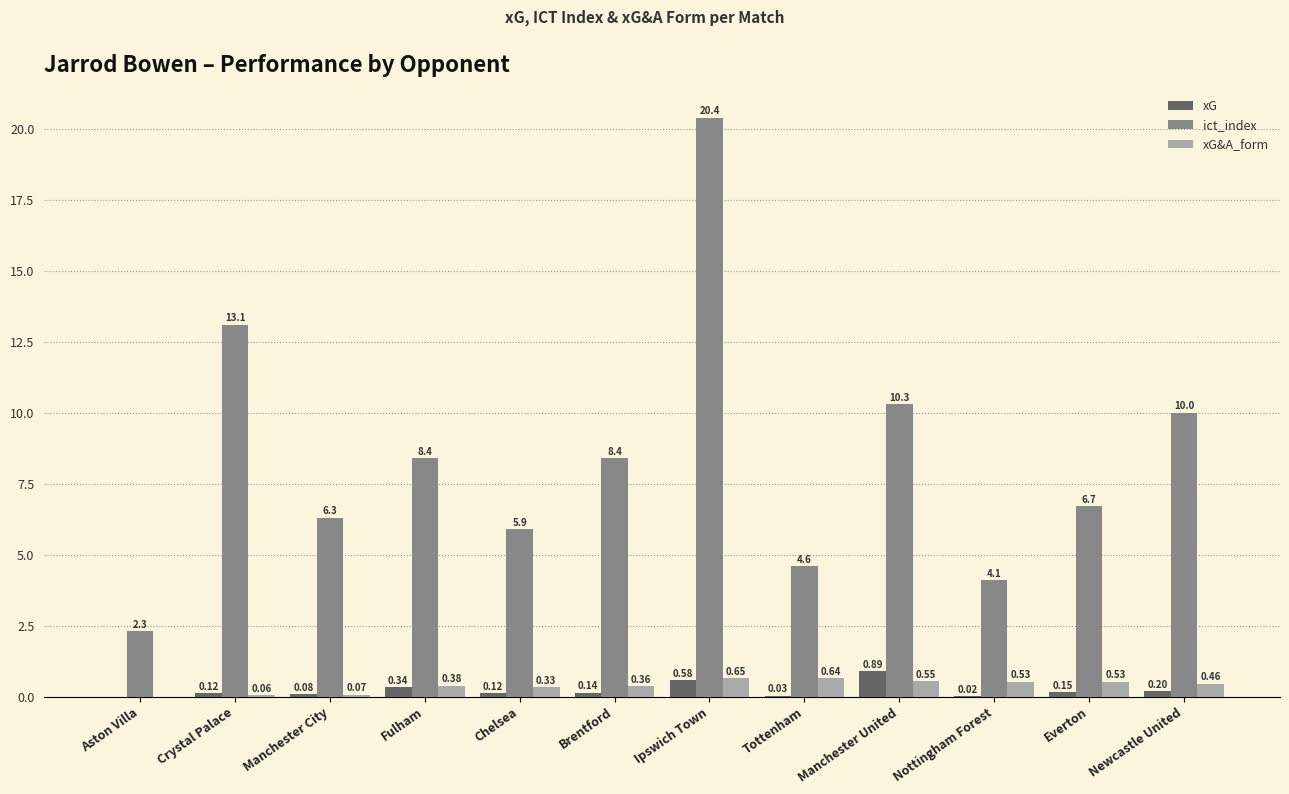

Where does the ict_index series first go above 8?

Crystal Palace